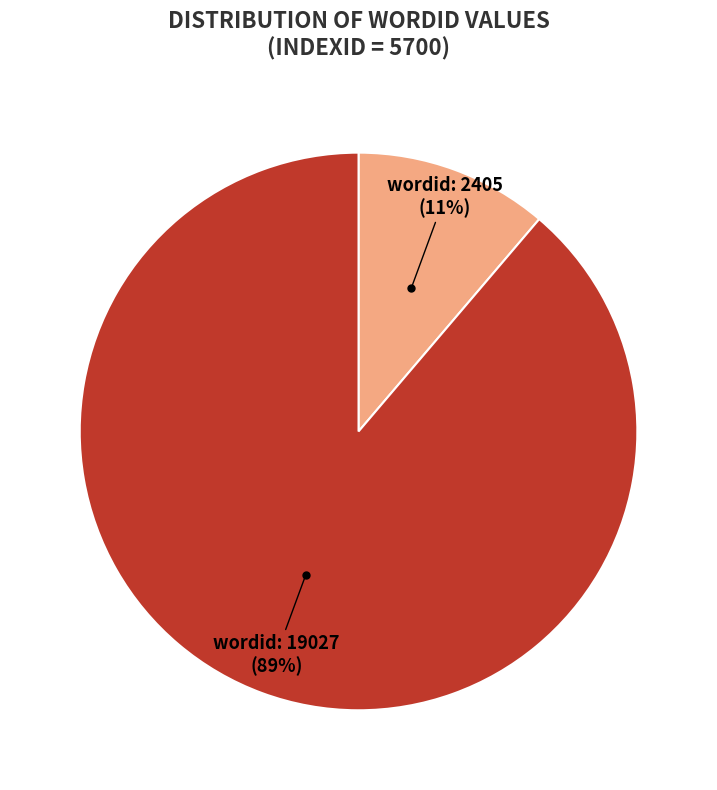

Is it true that wordid: 2405 (11%) is 25% of the pie?

False